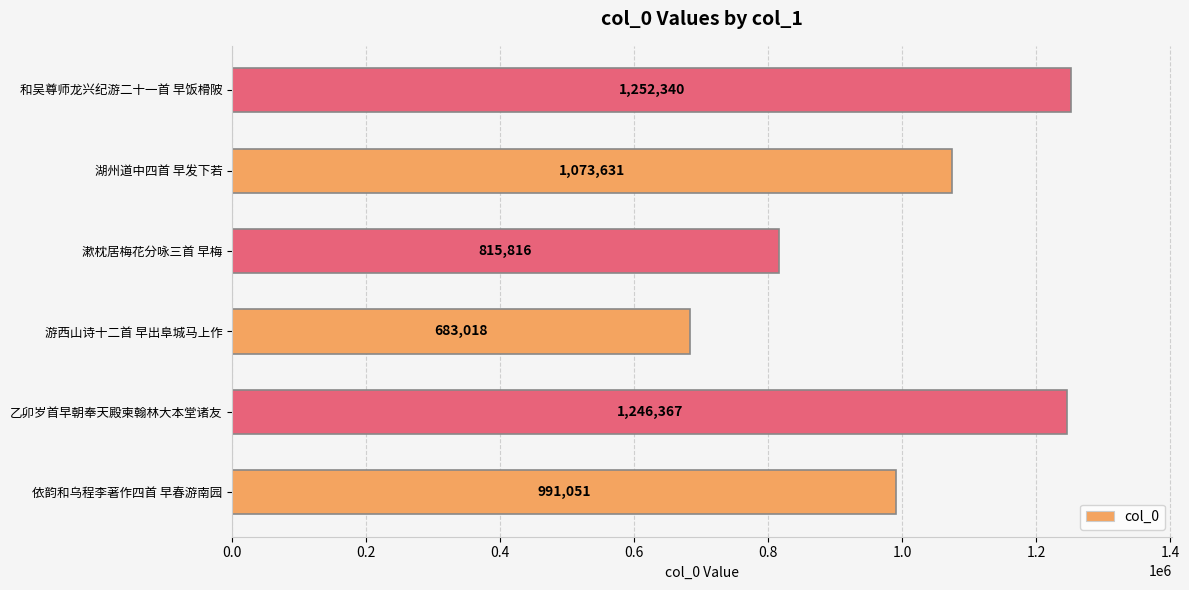

Which label corresponds to the largest value in the chart?

和吴尊师龙兴纪游二十一首 早饭榾陂